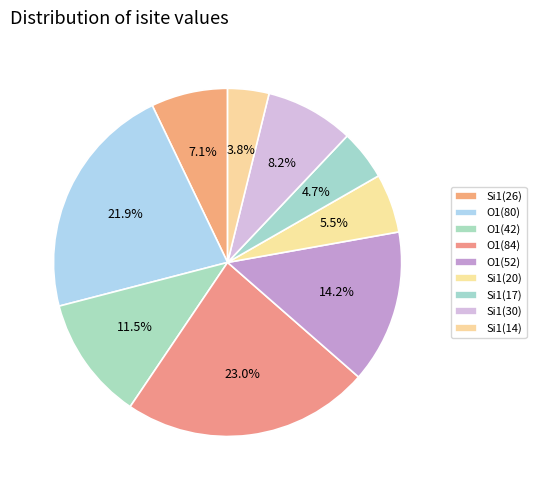

Count the number of slices in the pie.

9